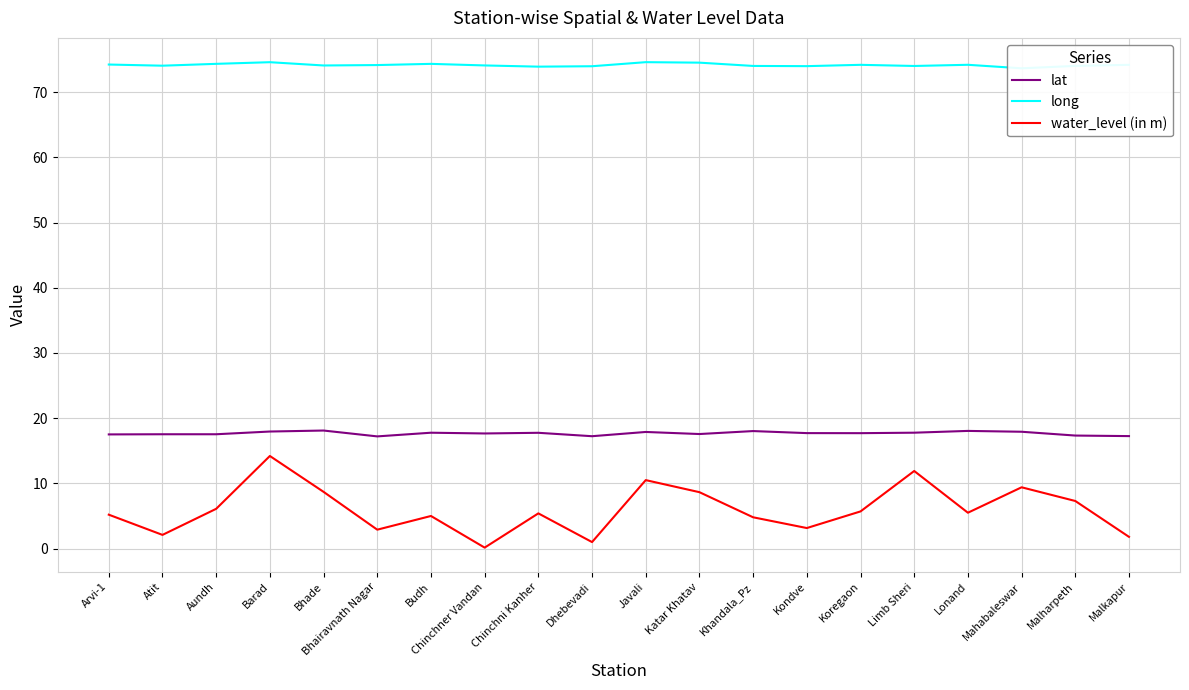

True or false: lat and long intersect in this chart.

False